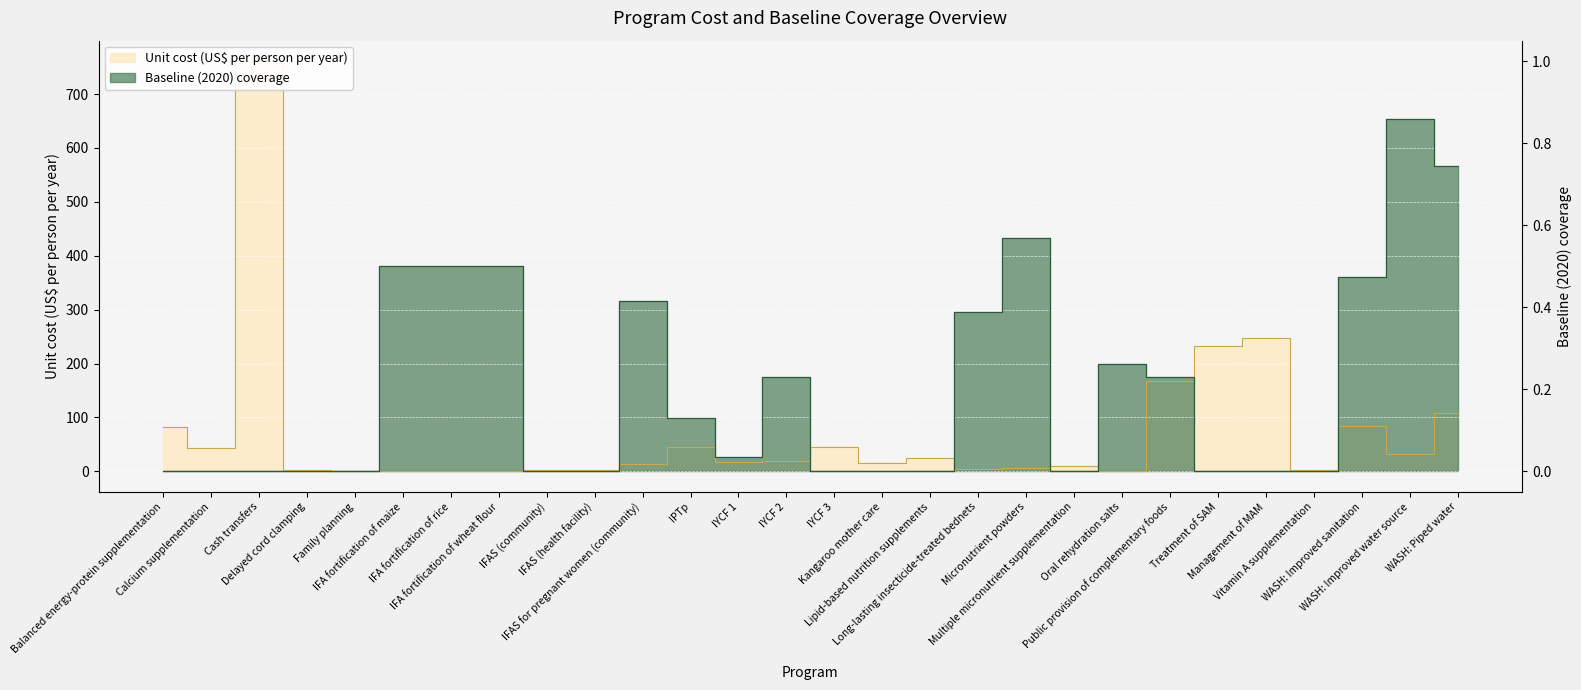

What is the sum of all Unit cost (US$ per person per year) values?

1973.4